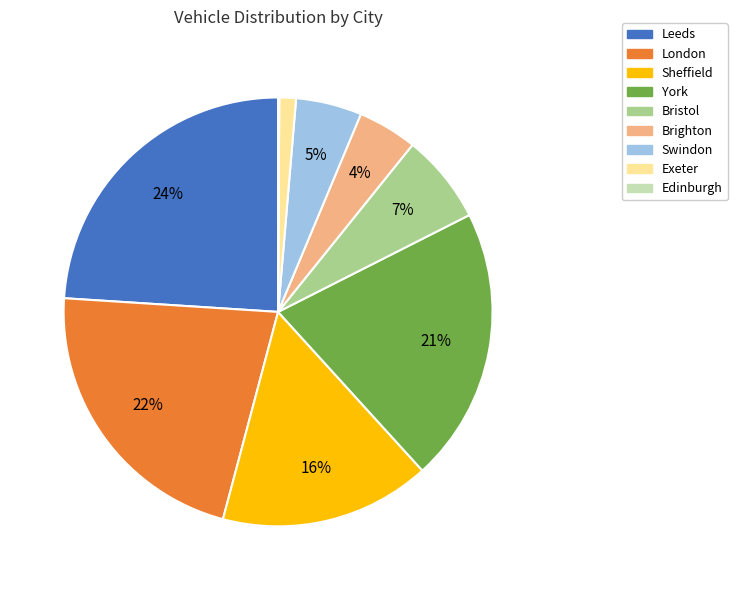

To the nearest percent, what portion does Sheffield represent?

16%